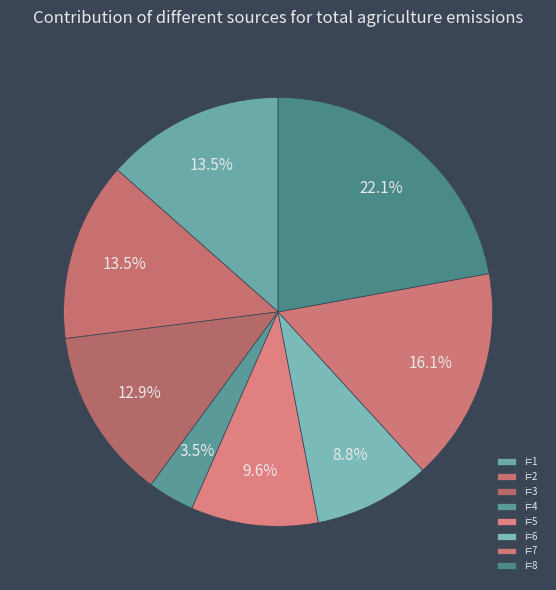

How many slices are in this pie chart?

8